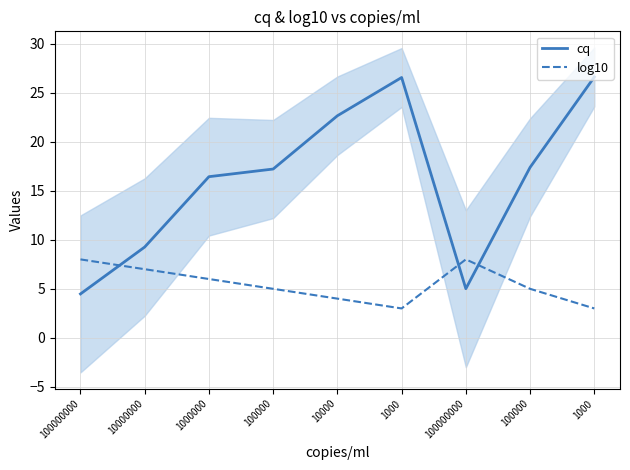

What is the difference between the second highest and minimum values in the log10 series?

5.0